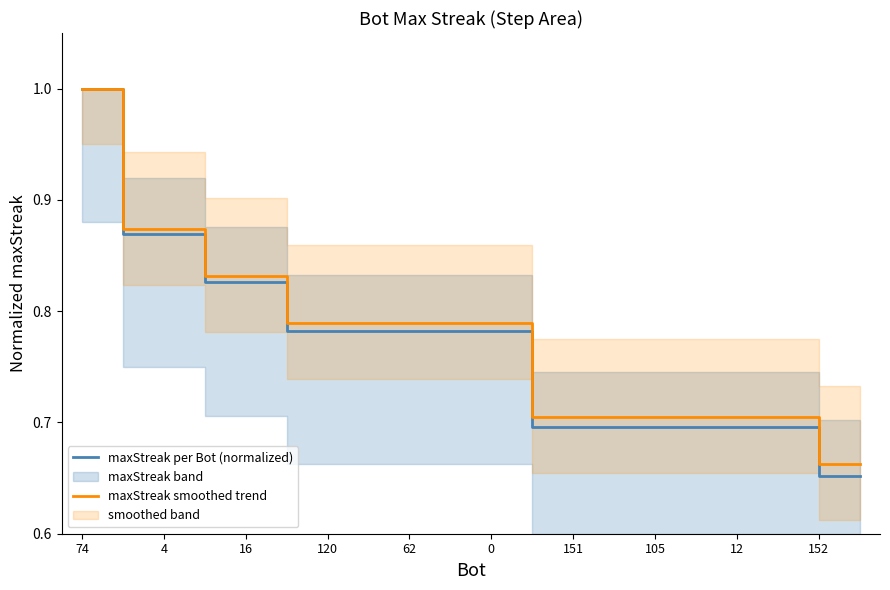

The value of maxStreak smoothed trend at 12 is 1.3. True or false?

False